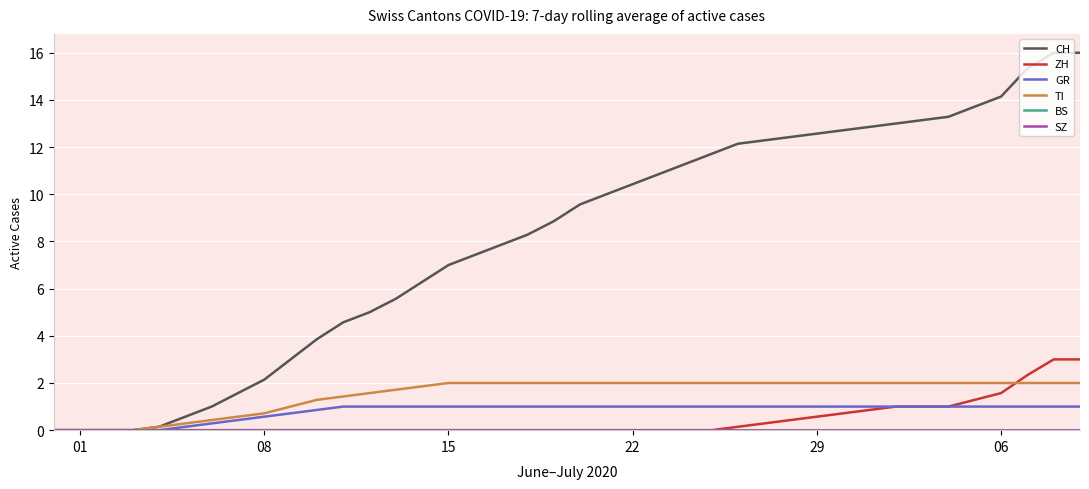

How many lines are shown in the chart?

6